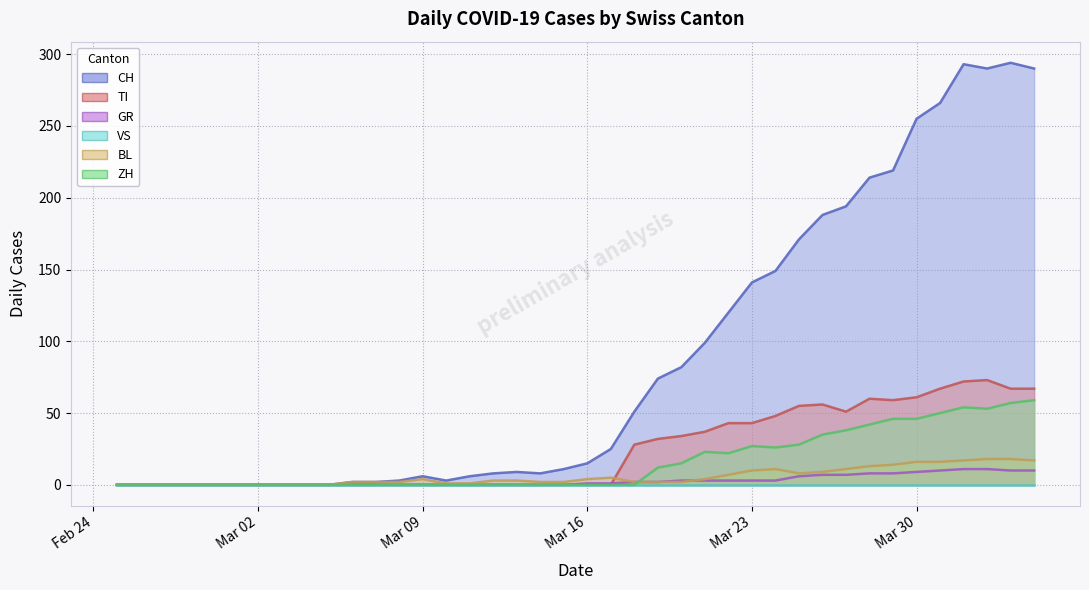

Which category has the lowest value in the GR series?

2020-02-25